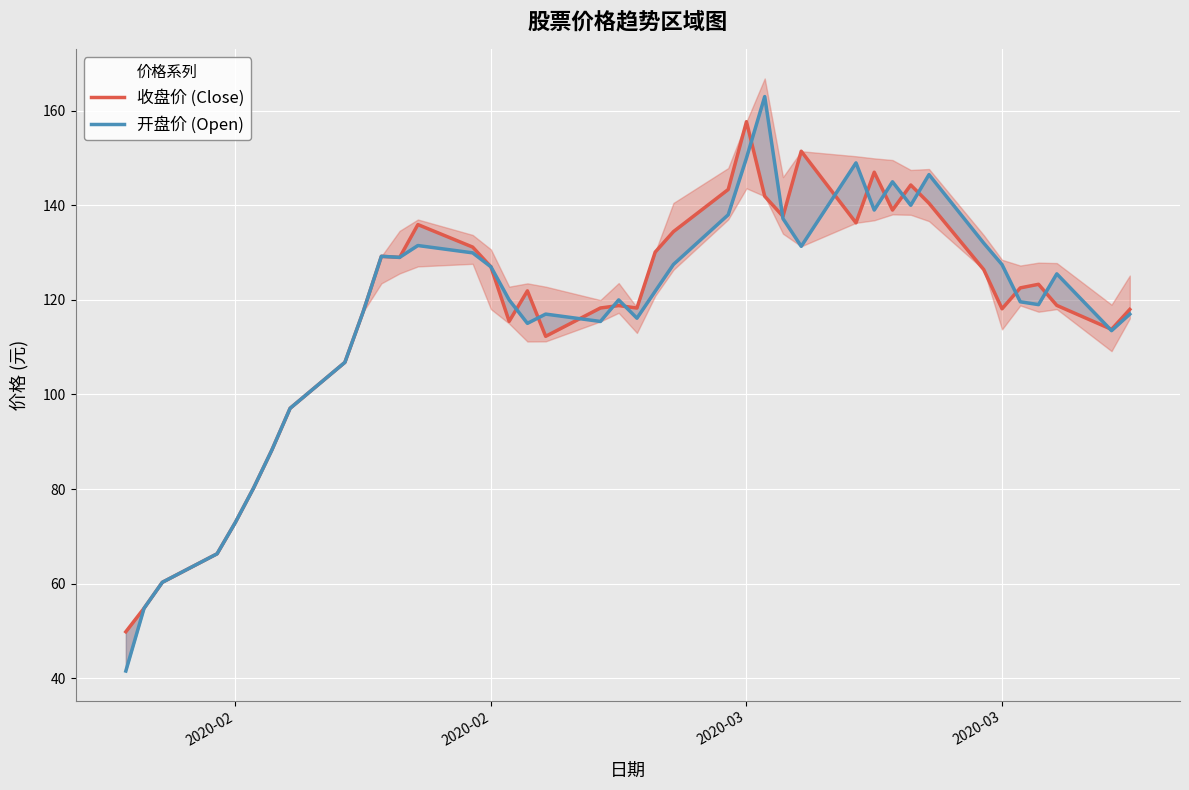

How many intersections are there between 收盘价 (Close) and 开盘价 (Open)?

16